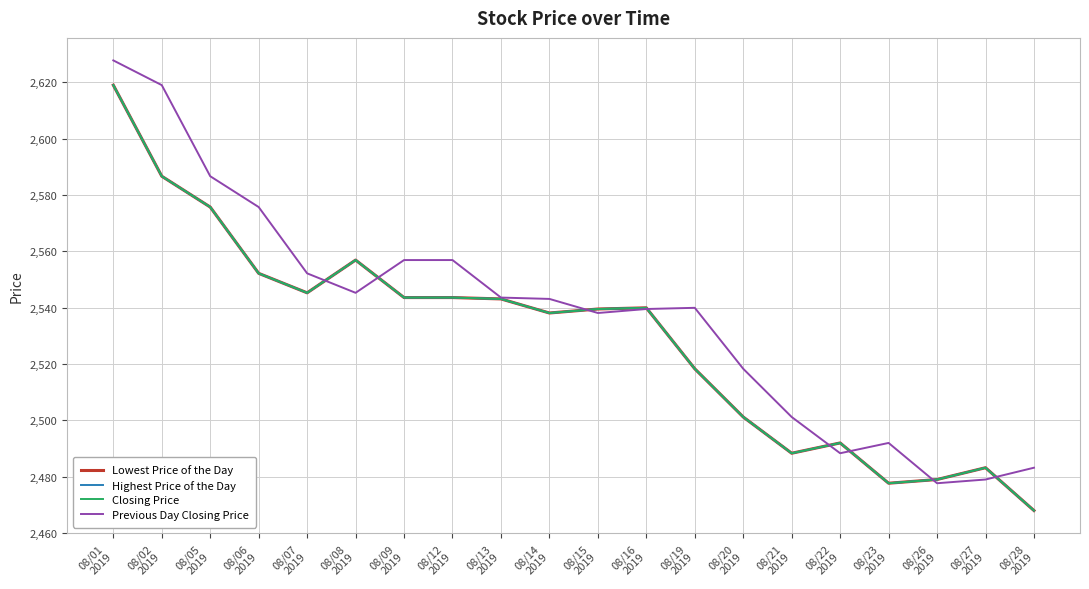

Is this an area chart (filled region under the line)?

No